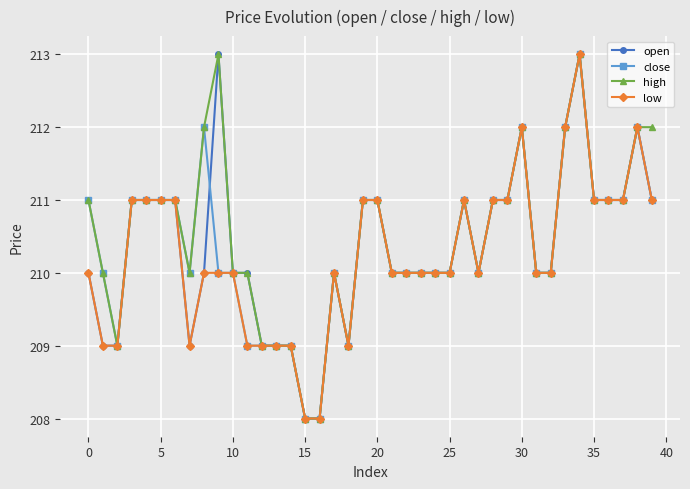

What is the value of the open point at the 24th from the left?

210